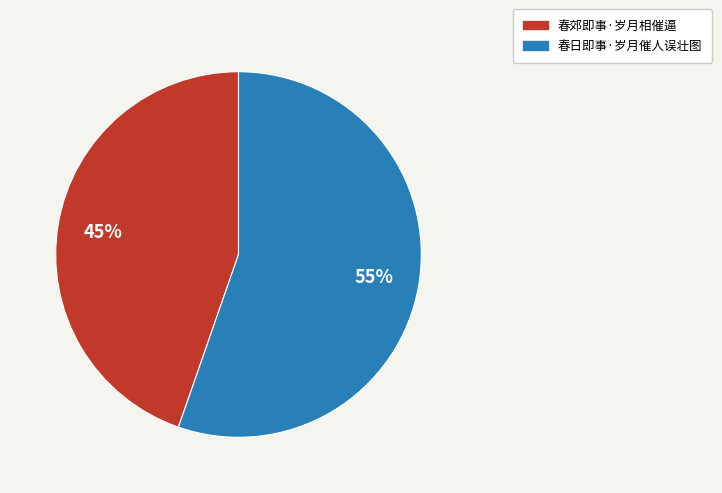

What is the largest slice in the pie chart?

春日即事·岁月催人误壮图